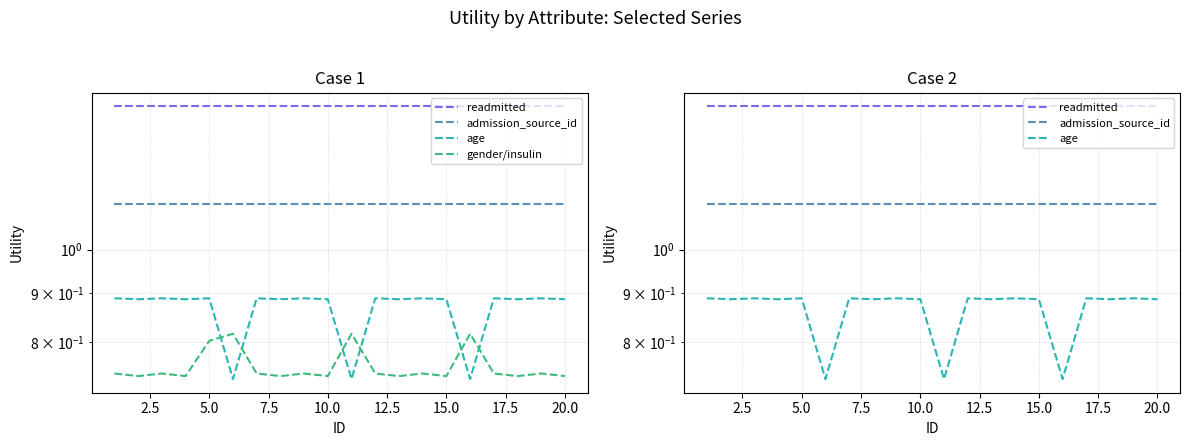

What value does the admission_source_id series have at 15.0?

1.1